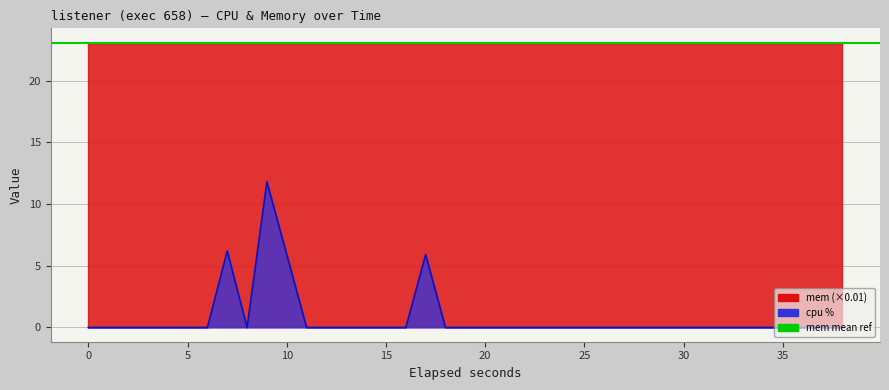

How many lines are shown in the chart?

1